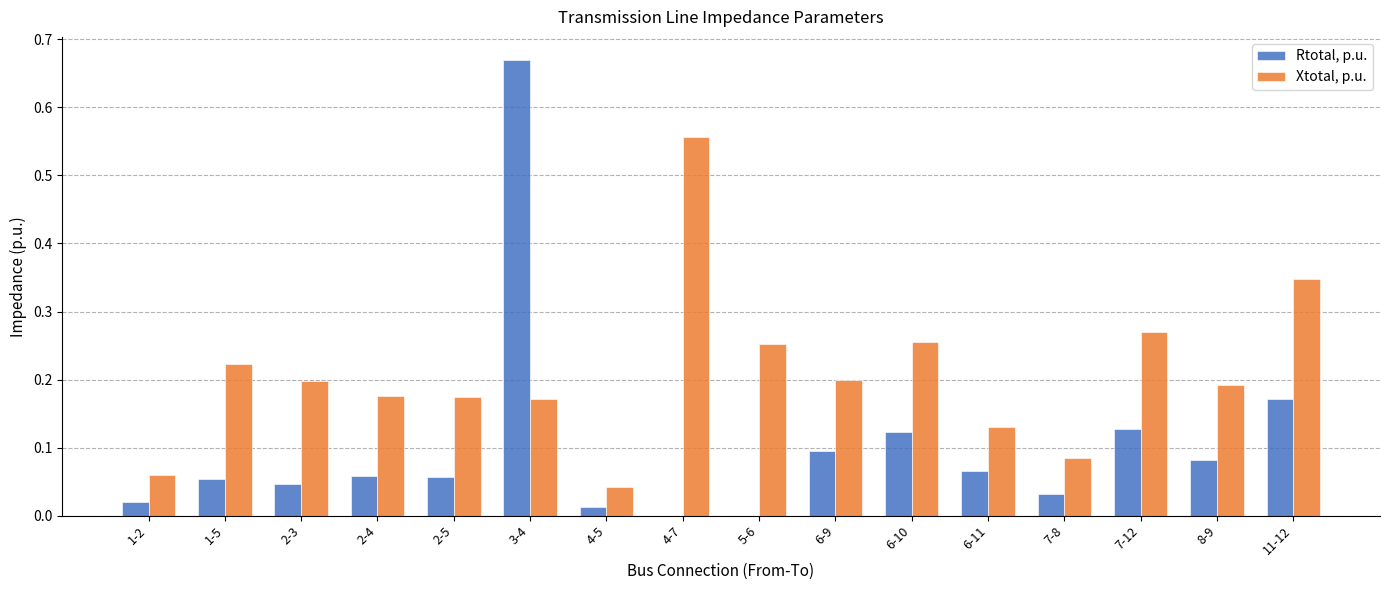

What is the sum of all Rtotal, p.u. values?

1.6